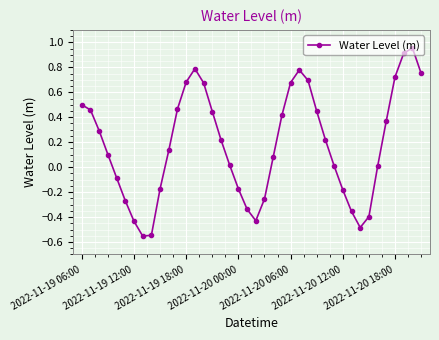

True or false: there are more than 1 points higher than both neighbors.

True